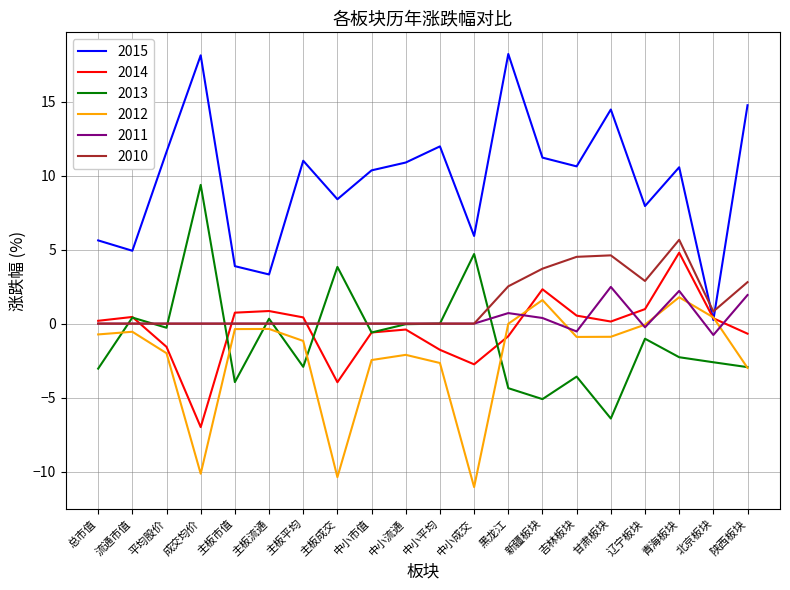

What is the difference between the 2013 values at 主板市值 and 陕西板块?

1.0